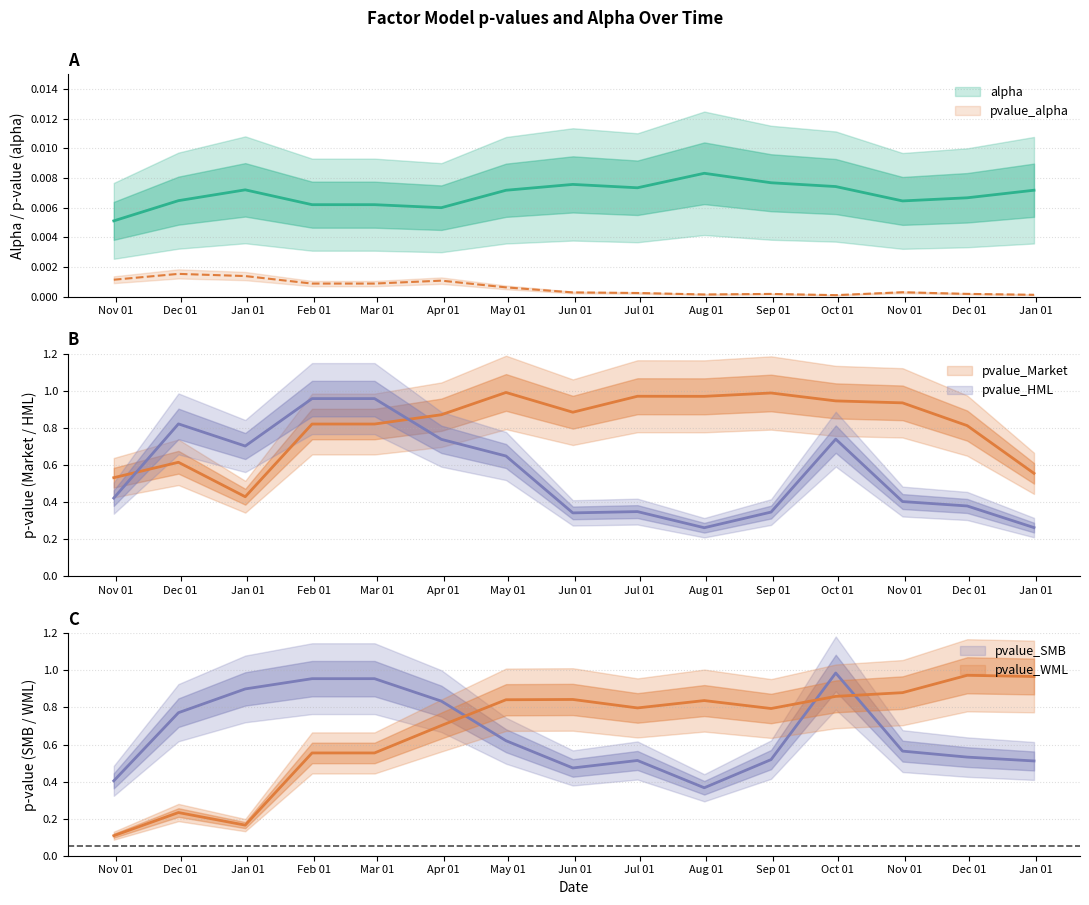

Is the value of pvalue_HML at 2020-06-30 greater than the value of pvalue_SMB at 2020-05-31?

No